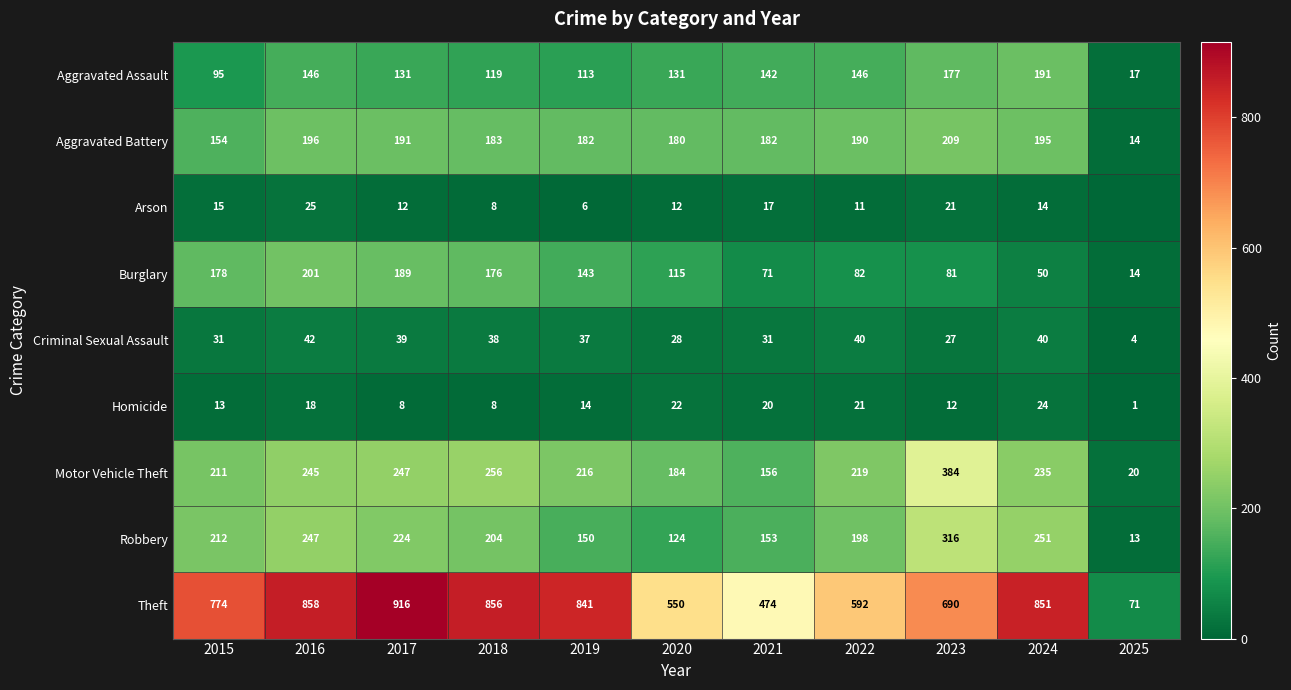

At which label does Motor Vehicle Theft reach its minimum?

2025